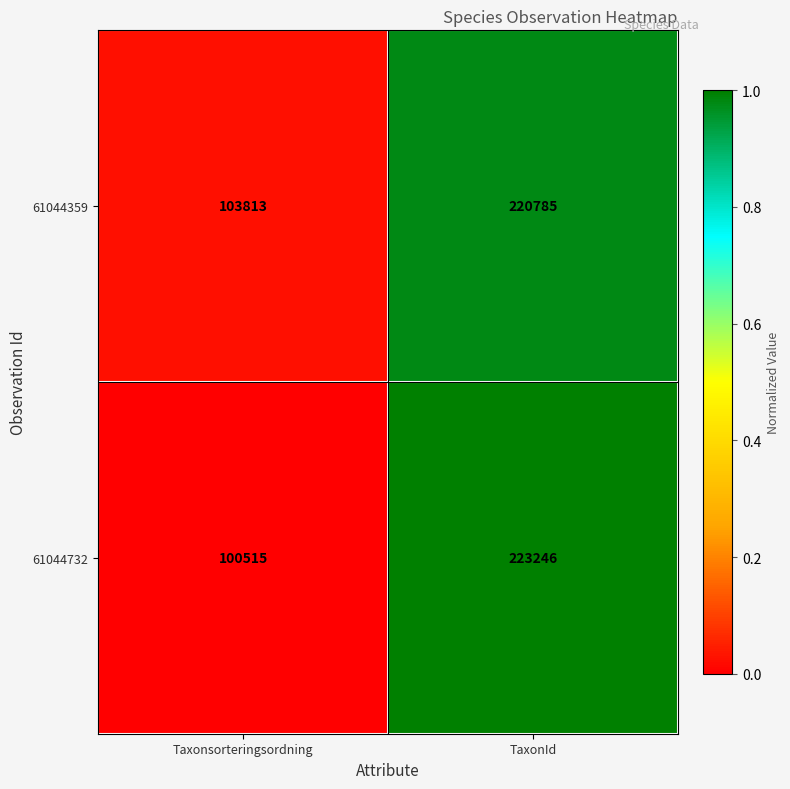

List the series in order of their overall mean, highest first.

61044359, 61044732